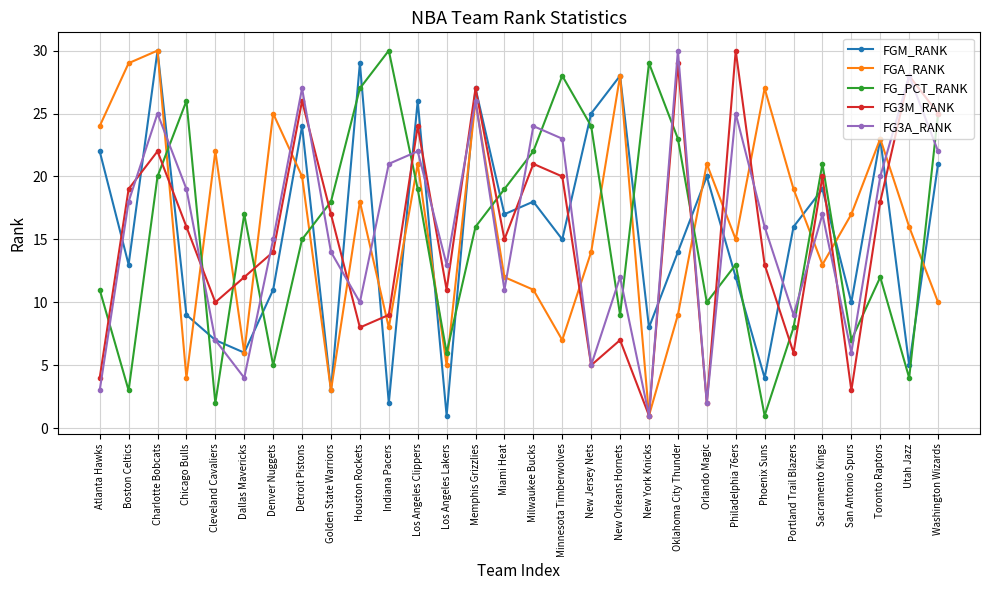

Does the chart have visible grid lines?

Yes